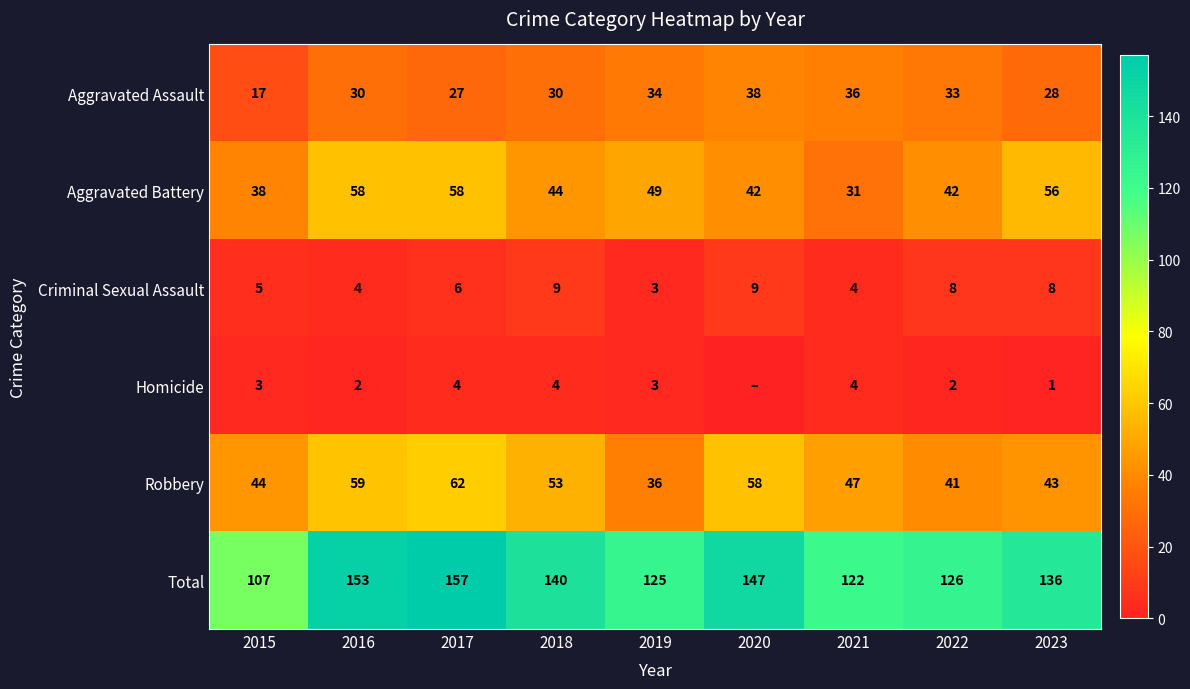

How many values in the Criminal Sexual Assault series are below 6?

4